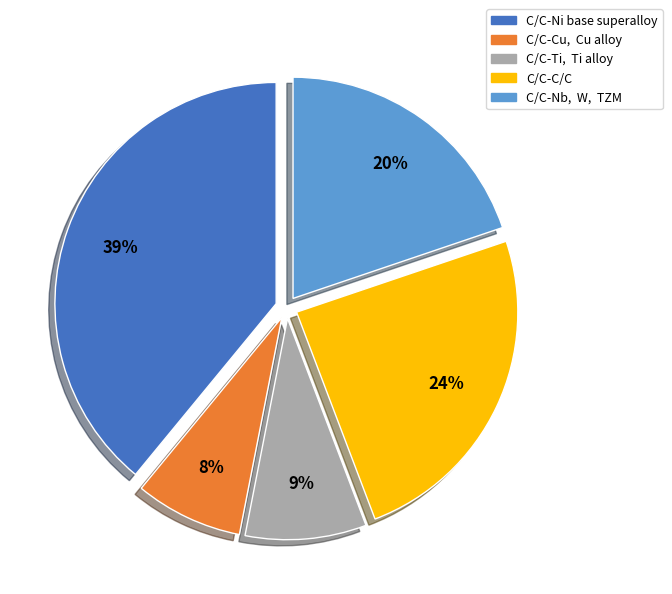

What percentage is the C/C-Ni base superalloy slice, to the nearest percent?

39%